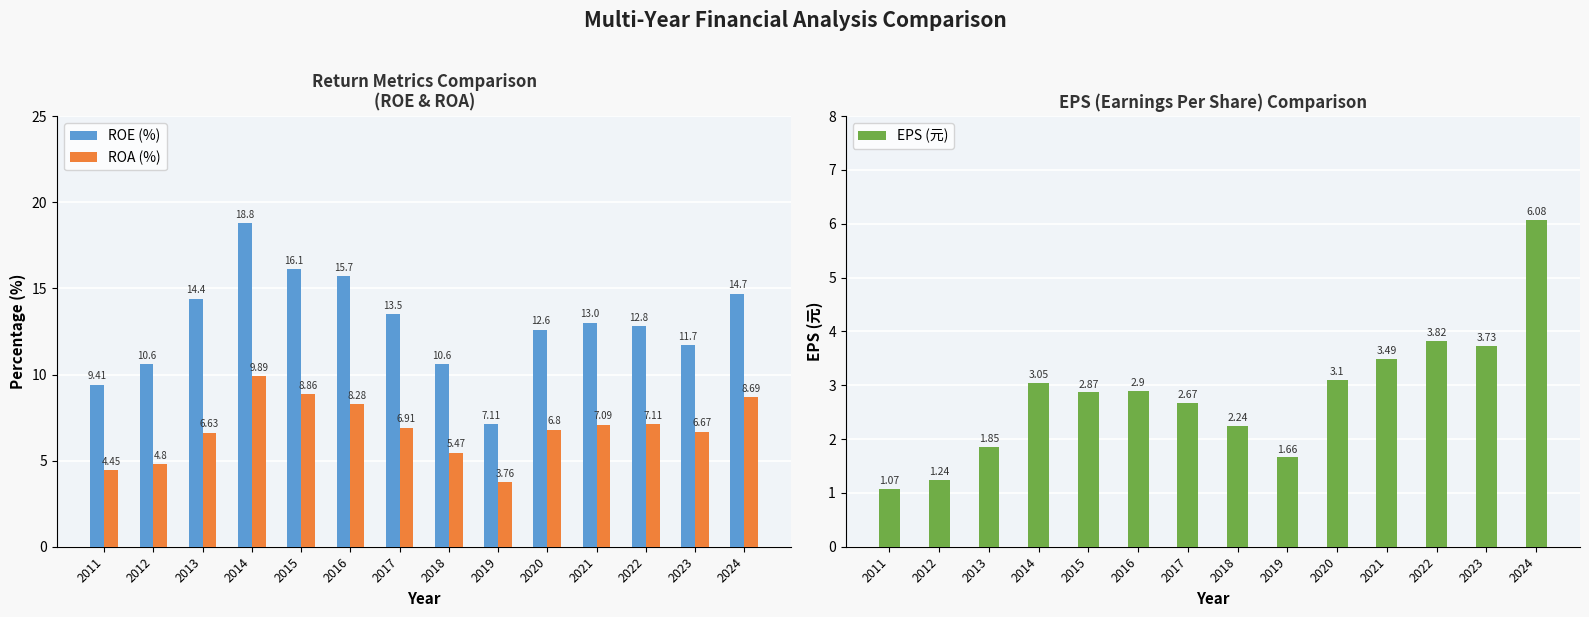

Which series changed the most between 2017 and 2018?

ROE (%)